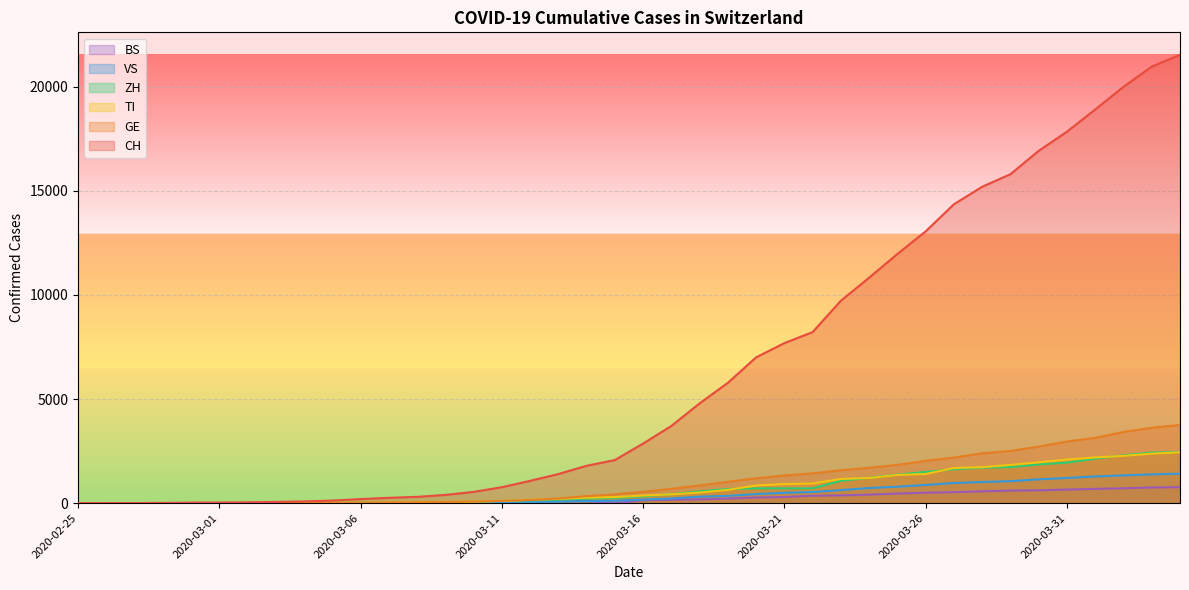

What is the value of the GE point at the 39th from the left?

3621